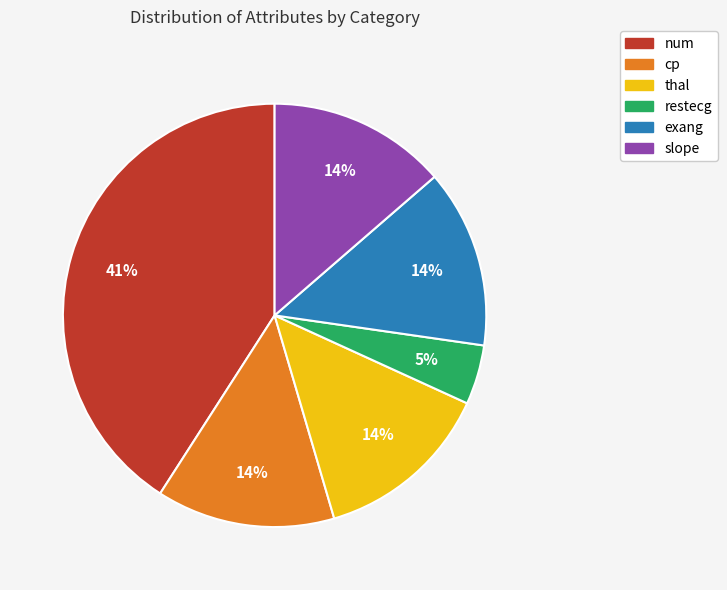

Combined, do num and restecg account for over 50%?

No